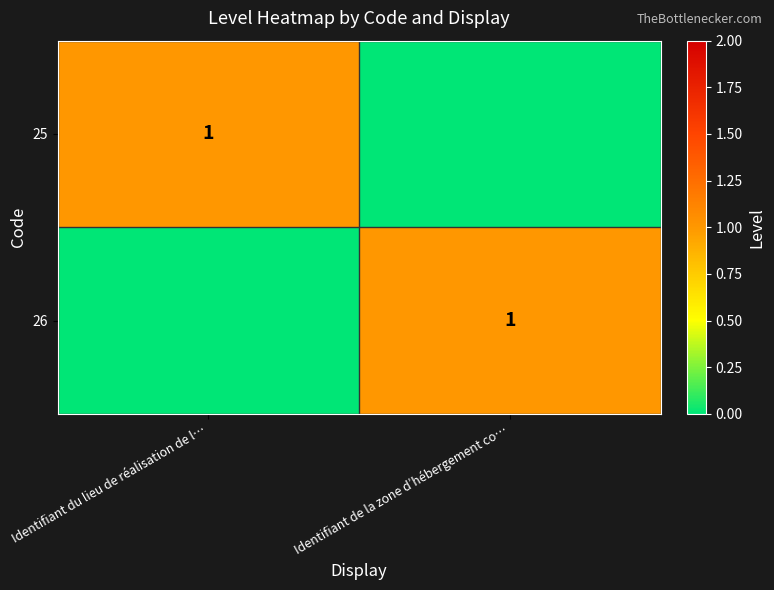

True or false: 25 has a value of 2 at Identifiant du lieu de réalisation de l….

False